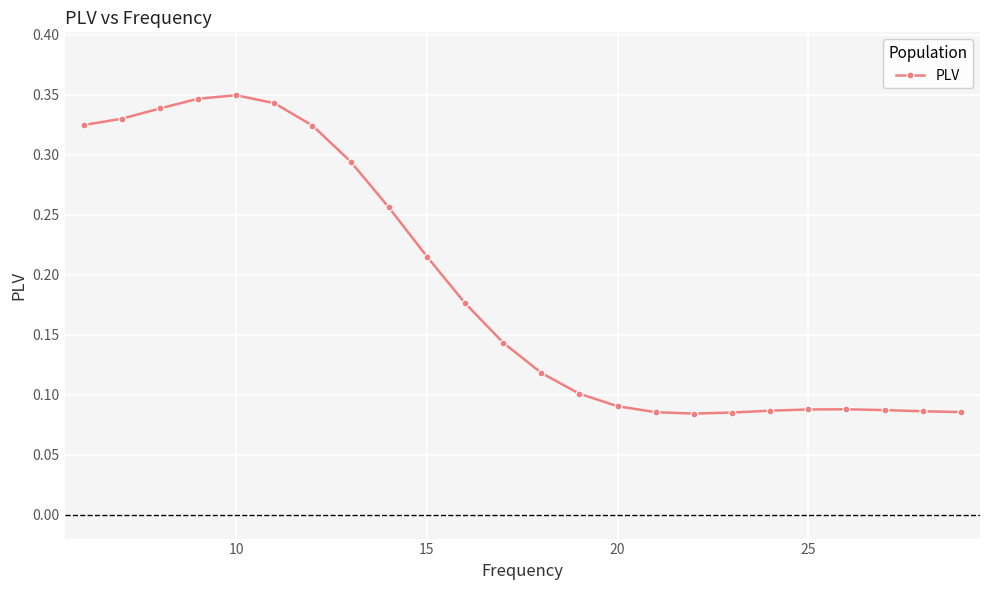

What is the sum of all values?

4.5